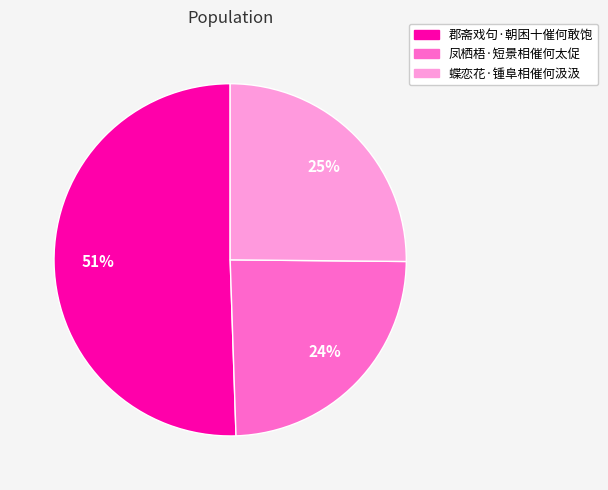

Count the number of slices in the pie.

3